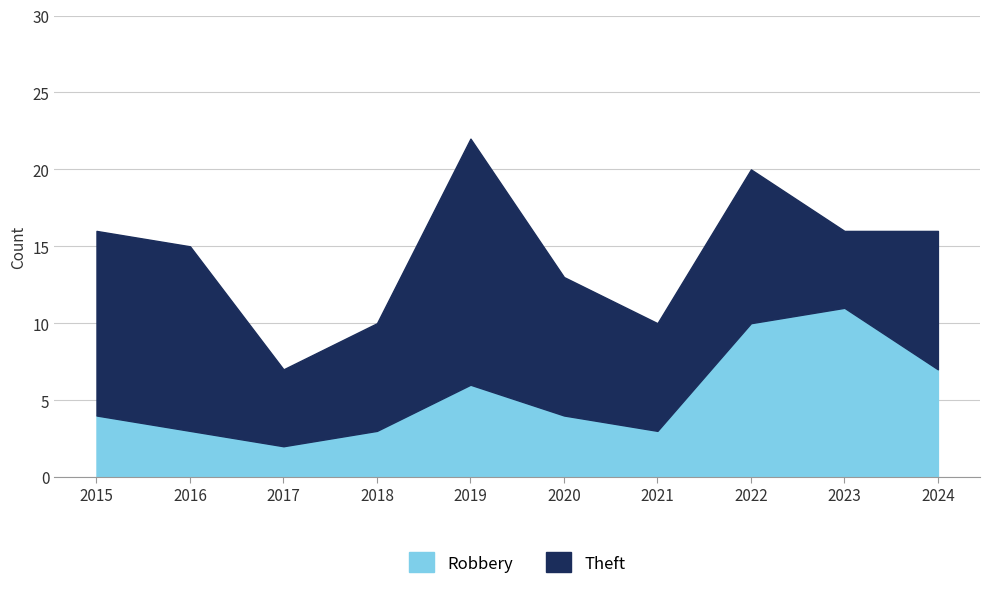

At how many categories does at least one series exceed 9?

5